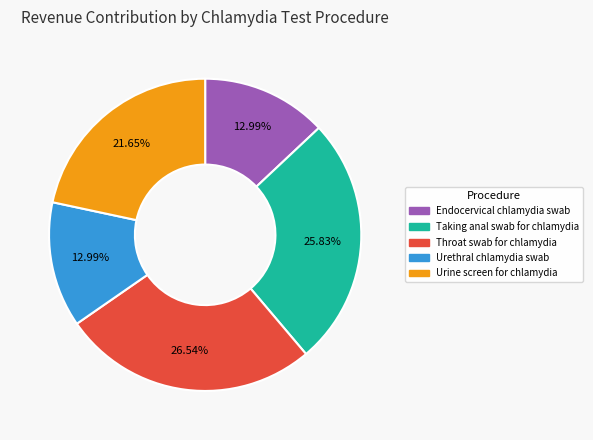

Is the sum of Throat swab for chlamydia and Urine screen for chlamydia greater than half?

No